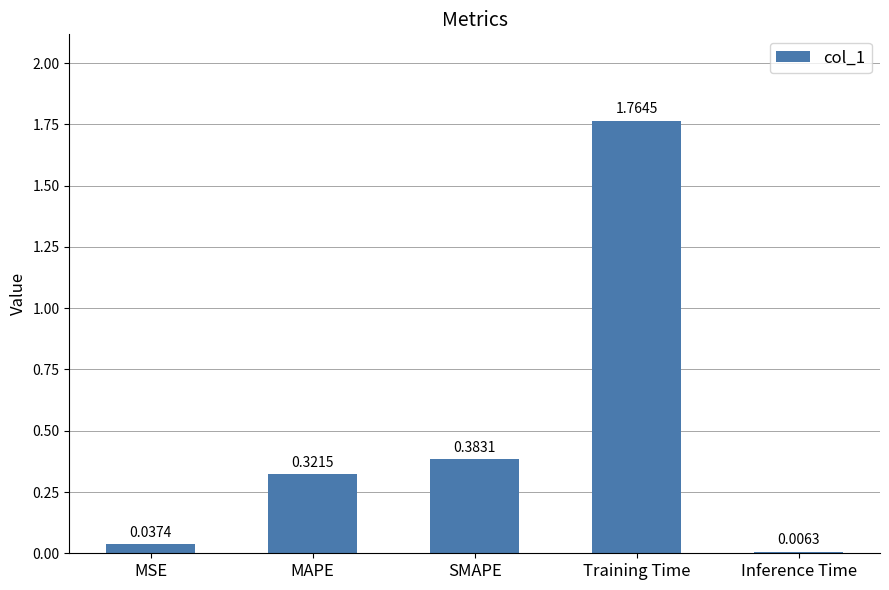

Are the bars grouped side by side (vs. stacked)?

No